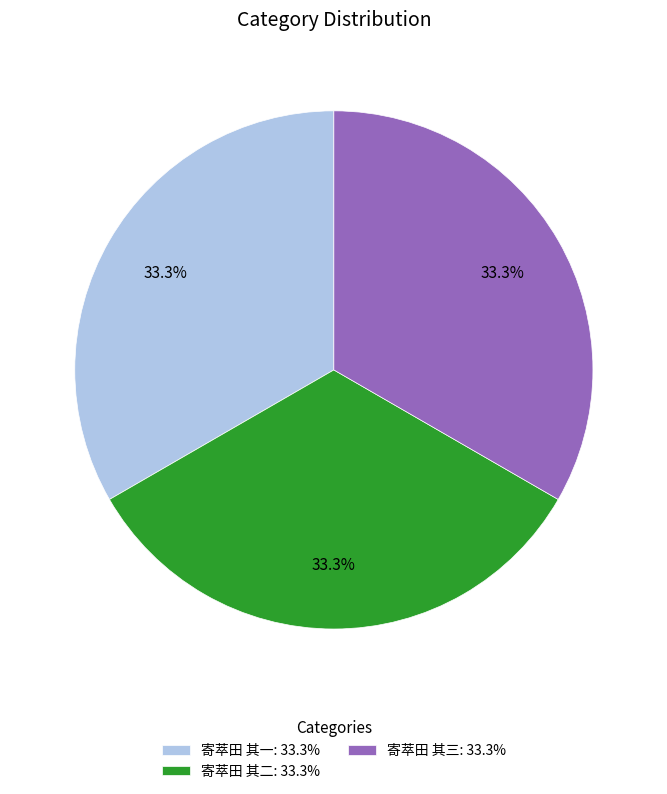

What percentage is the 寄萃田 其三 slice, to the nearest percent?

33%